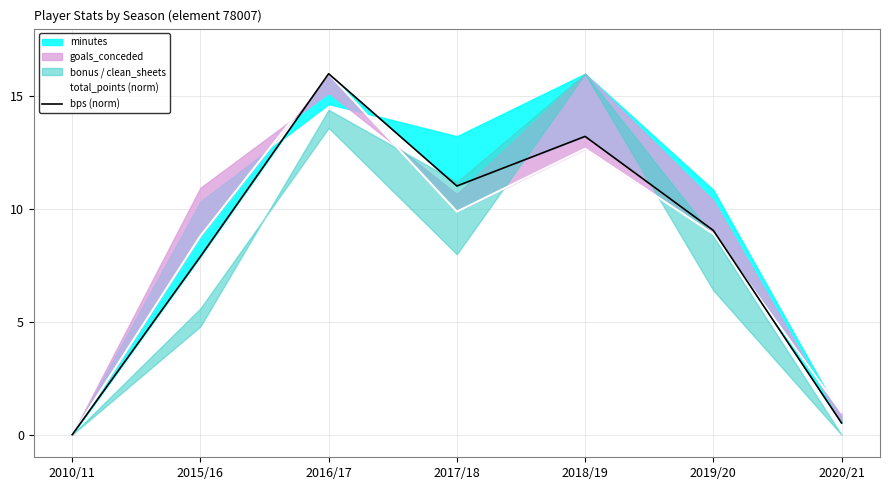

At which category does bps (norm) reach its first local valley?

2017/18